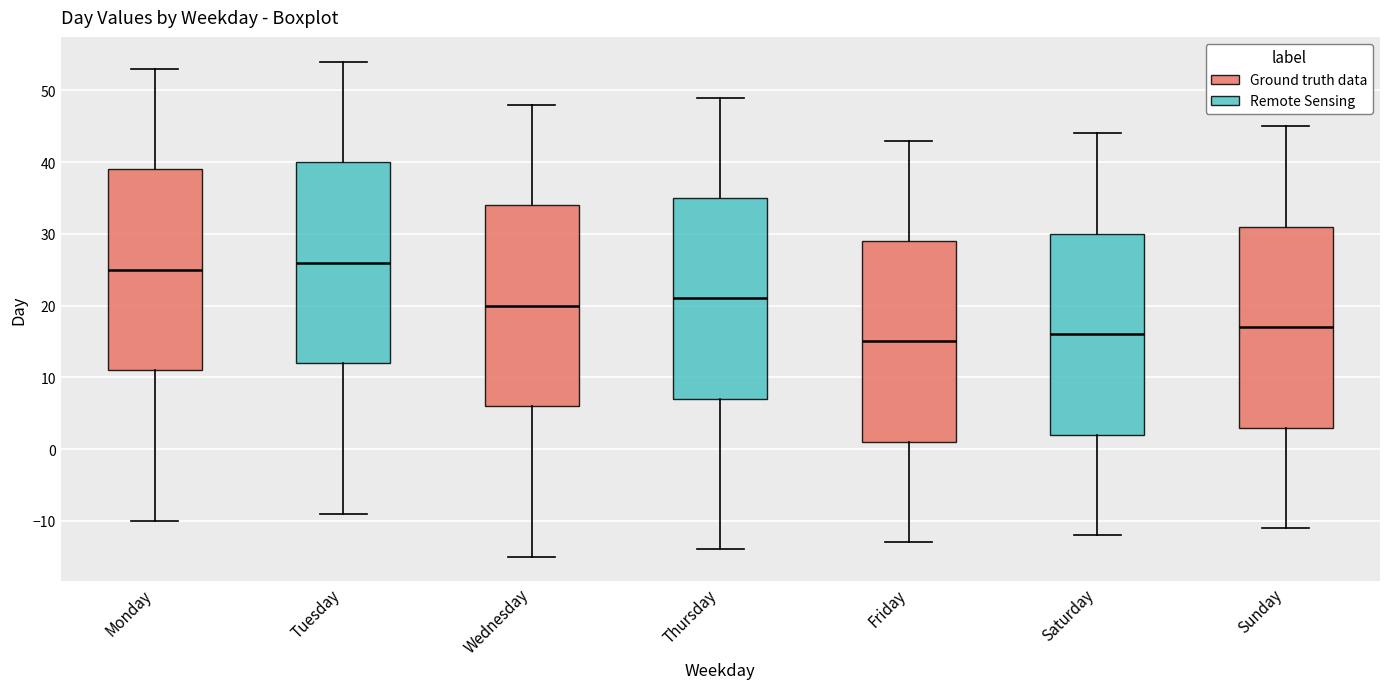

Where is the lower edge of the box for Sunday on the y-axis? The values are not printed on the chart, so give them approximately, as read against the axis.

3